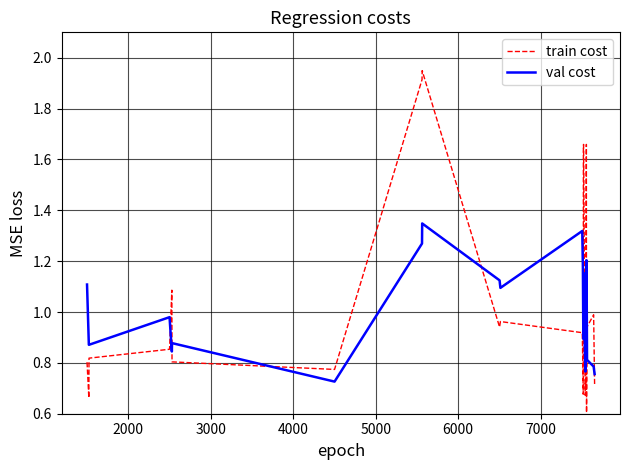

True or false: val cost has a value of 0.7 at 9.

False